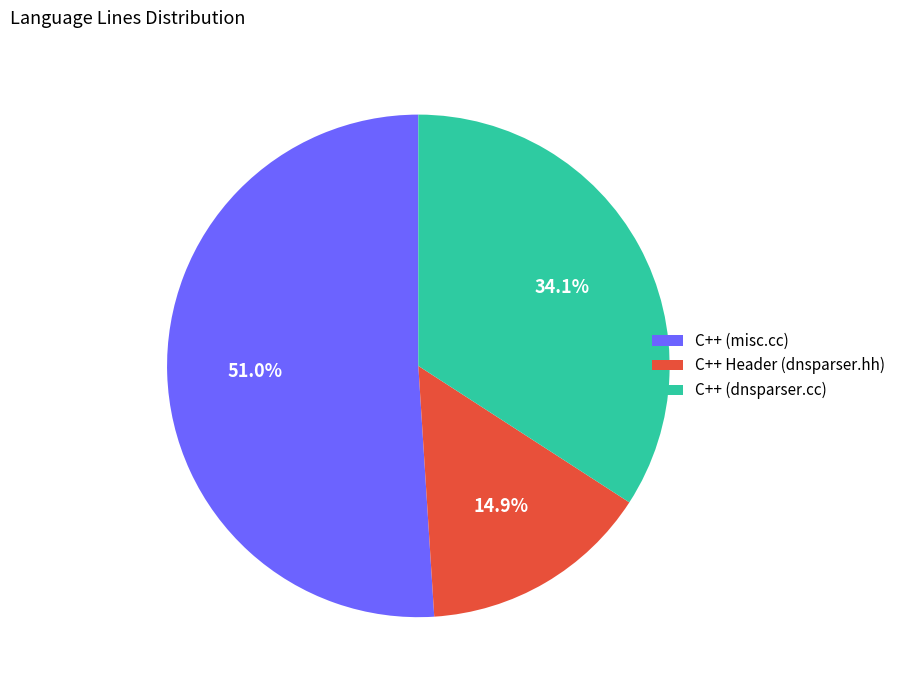

What percentage is NOT represented by C++ (misc.cc)?

49.0%